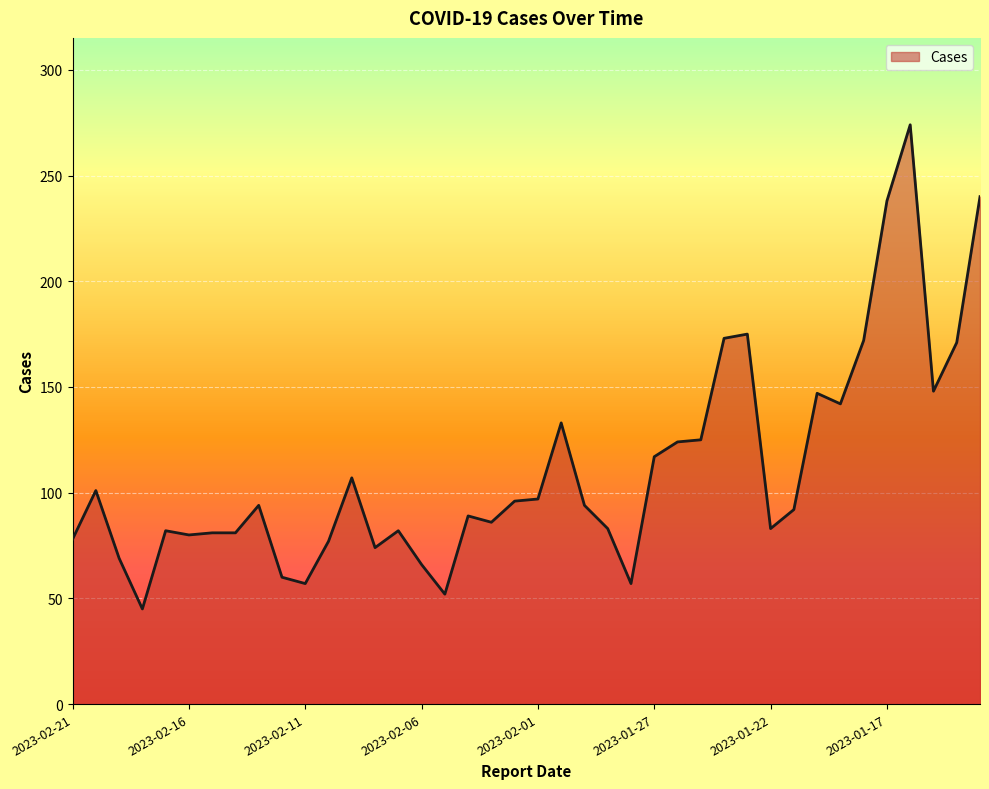

What is the smallest value displayed?

45